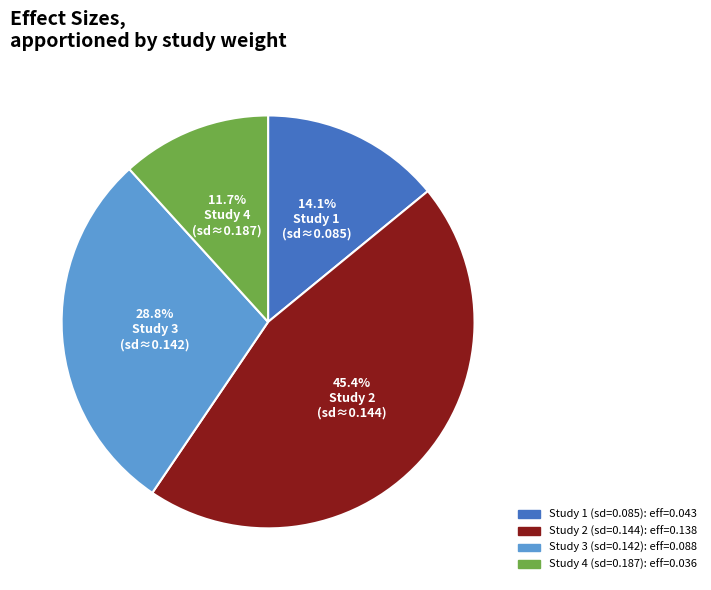

Does any single category account for the majority?

No